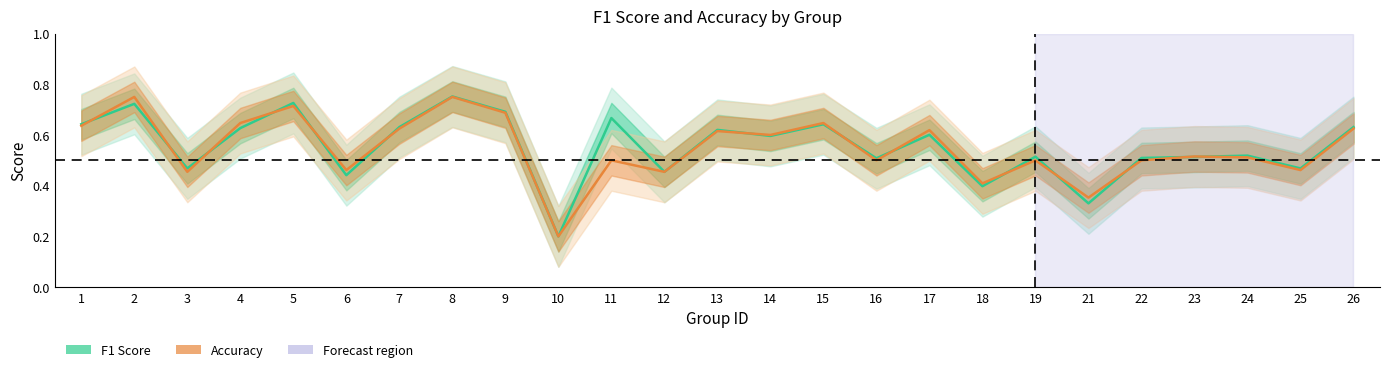

What is the difference between the maximum and second lowest values in the Accuracy series?

0.4